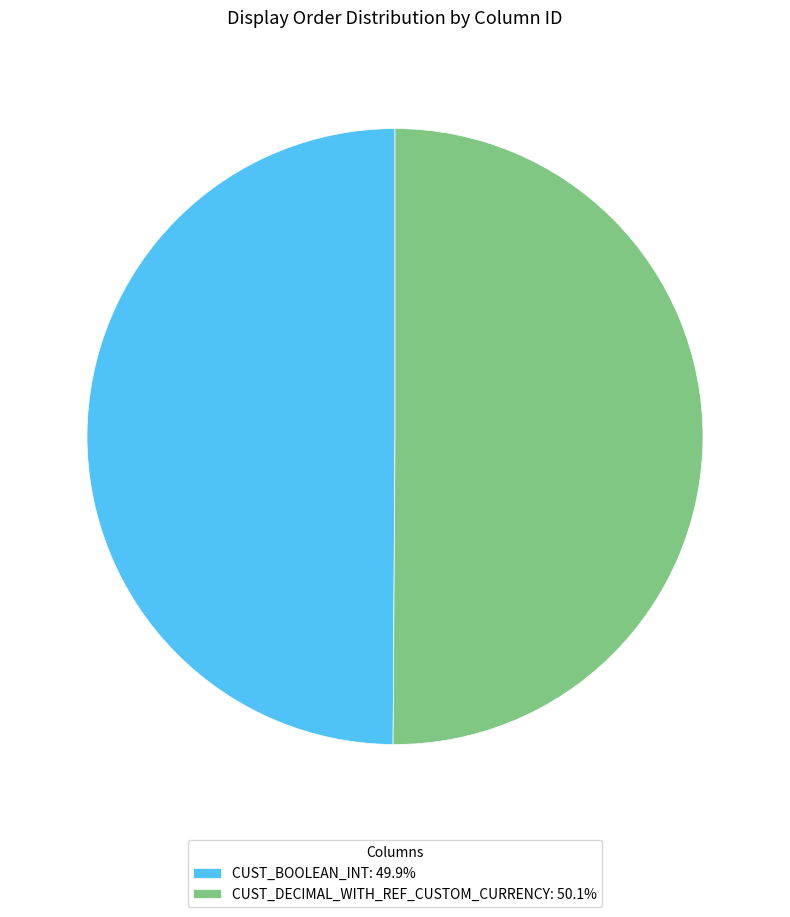

The CUST_DECIMAL_WITH_REF_CUSTOM_CURRENCY slice represents 57% of the pie. True or false?

False